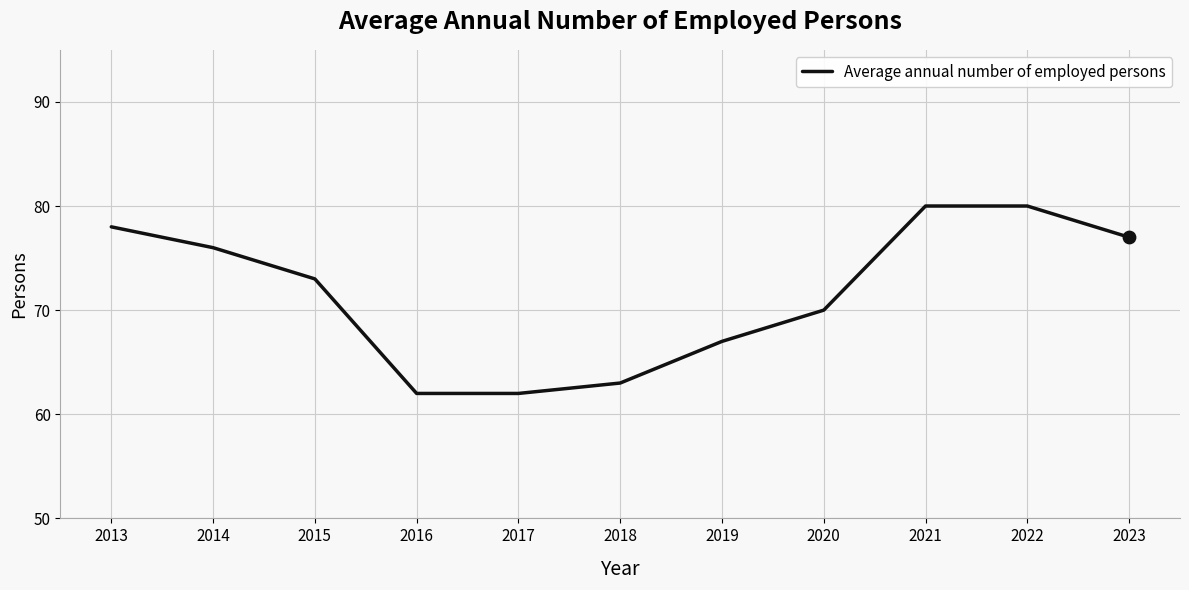

What is the change in value from 2015 to 2022?

+7